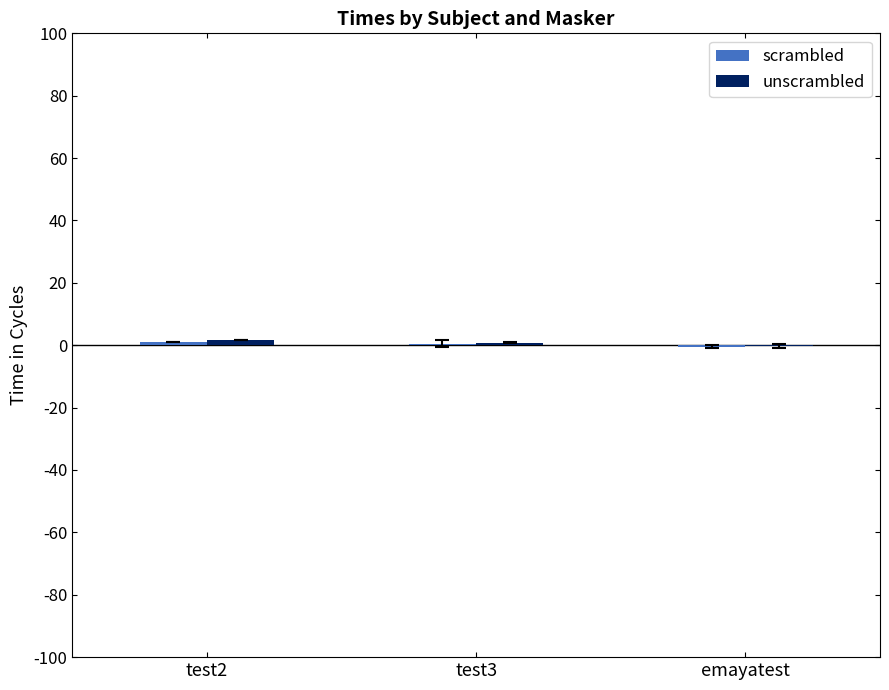

What is the maximum value shown in the chart?

1.8